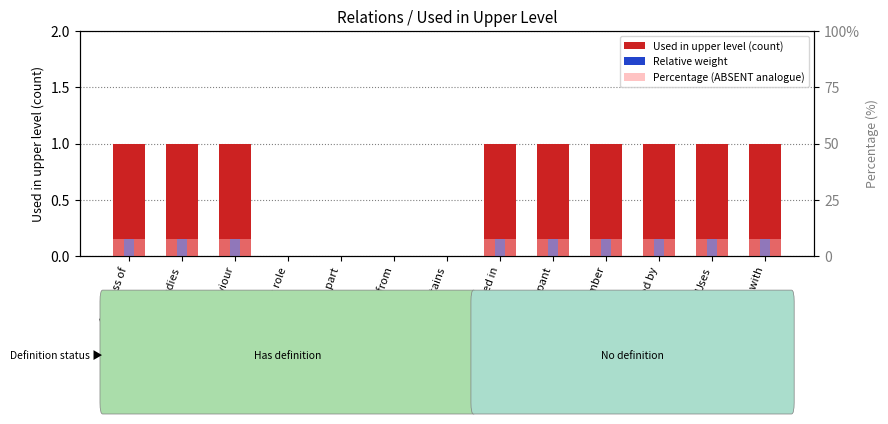

What is the difference between the maximum and minimum values in the Relative weight series?

0.1